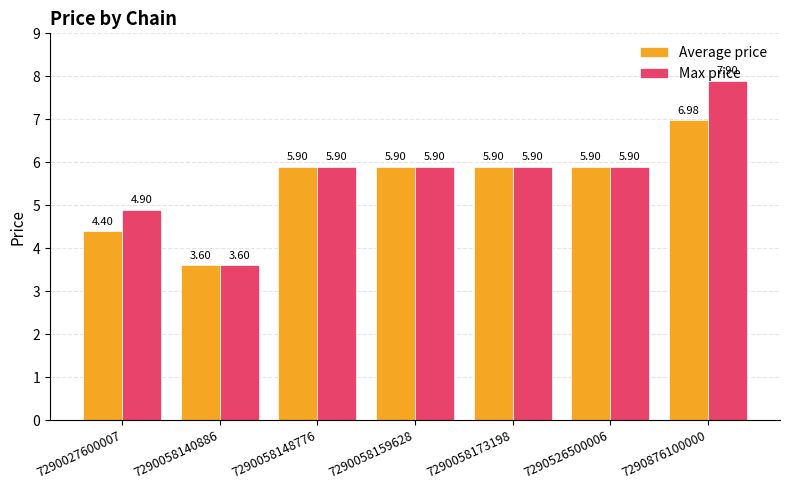

Reading left to right, extract all data points from this chart.

Average price: 4.4	3.6	5.9	5.9	5.9	5.9	7.0
Max price: 4.9	3.6	5.9	5.9	5.9	5.9	7.9